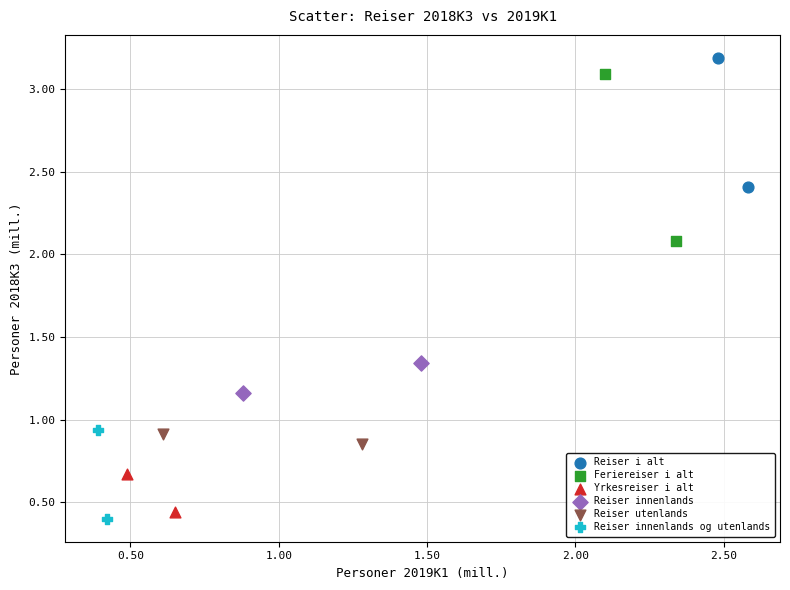

Which series has the largest Y range (max minus min)?

Feriereiser i alt